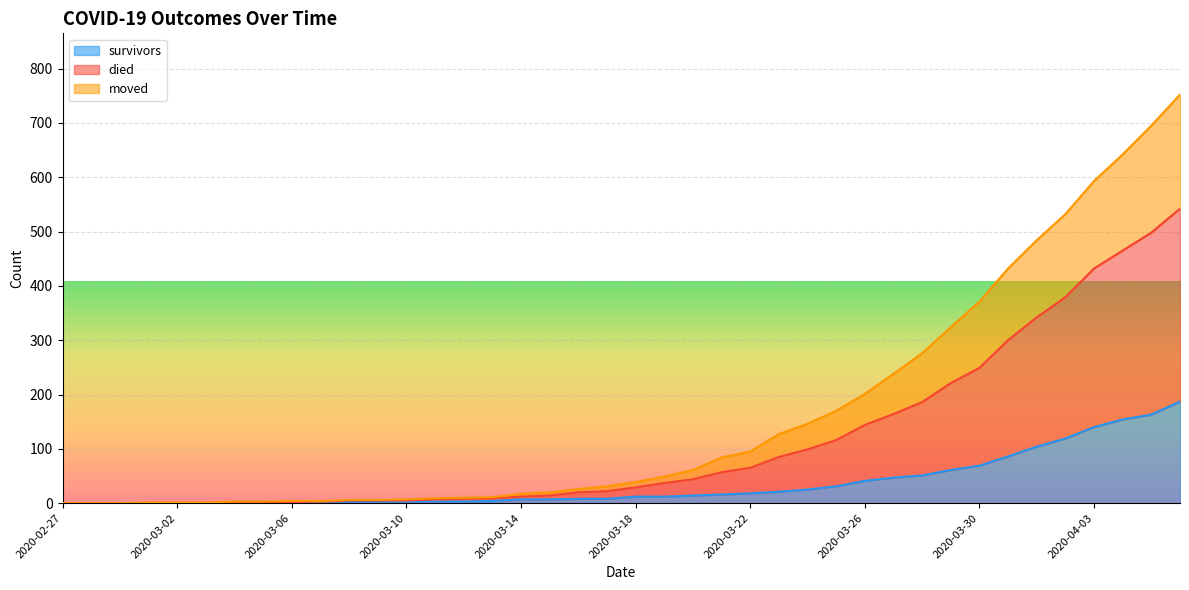

What position from the left is 2020-03-04?

7